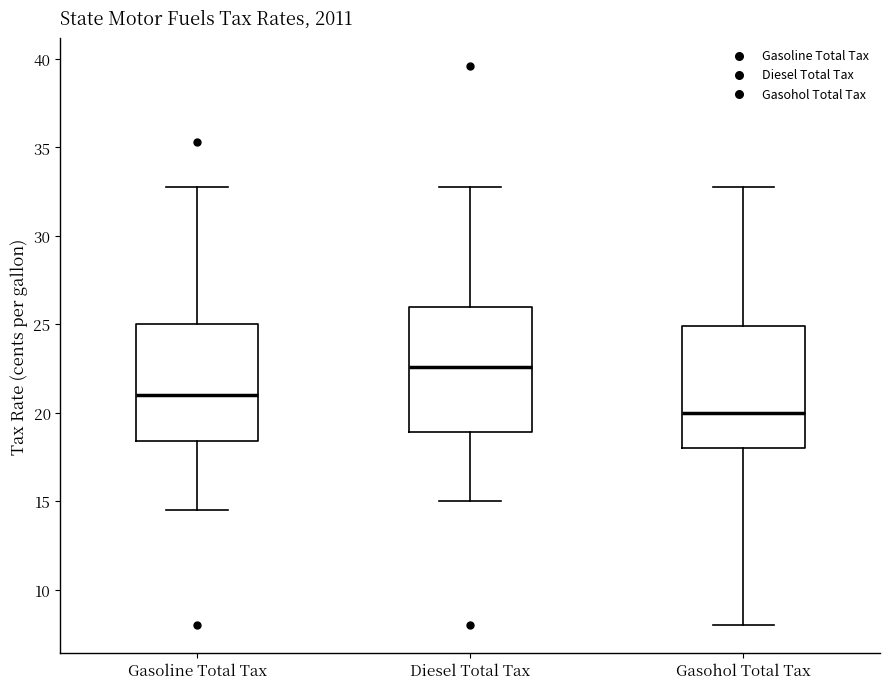

Reading left to right, read every box against the y-axis: the position of its median line, the range the box covers, and the ends of its whiskers. The values are not printed on the chart, so give them approximately, as read against the axis.

Gasoline Total Tax: median 21.0, box 18.5 to 25.0, whiskers 14.5 to 33.0
Diesel Total Tax: median 22.5, box 19.0 to 26.0, whiskers 15.0 to 33.0
Gasohol Total Tax: median 20.0, box 18.0 to 25.0, whiskers 8.0 to 33.0